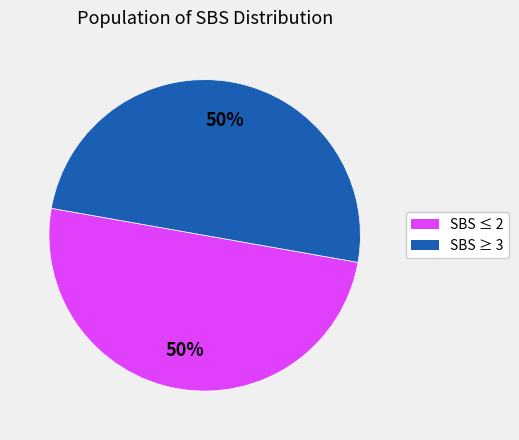

To the nearest percent, what is the average slice percentage?

50%